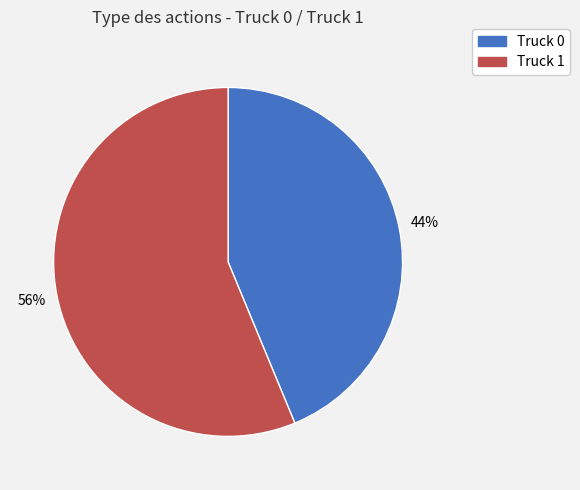

What is the ratio of the value at Truck 0 to the value at Truck 1?

0.8